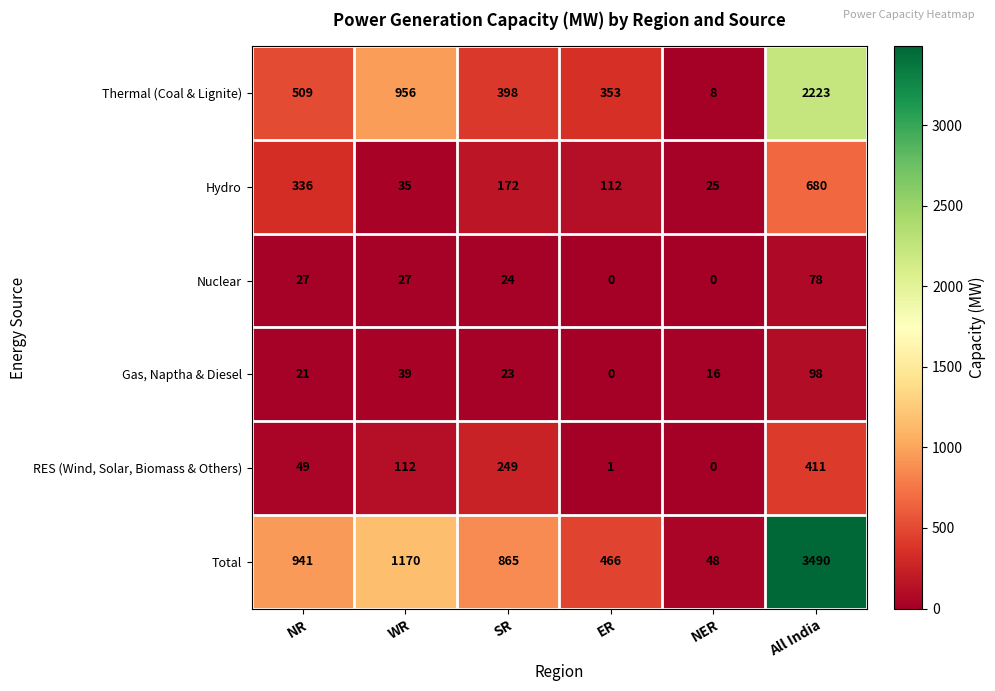

List the series in order of their peak value, lowest first.

Nuclear, Gas, Naptha & Diesel, RES (Wind, Solar, Biomass & Others), Hydro, Thermal (Coal & Lignite), Total